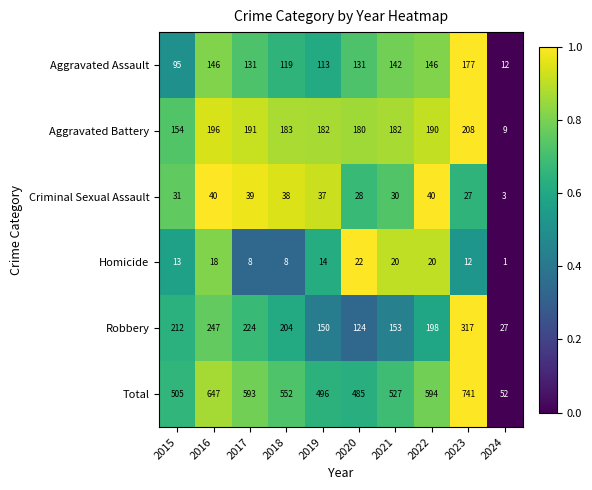

Is it true that Total equals 0.6 at 2020?

True